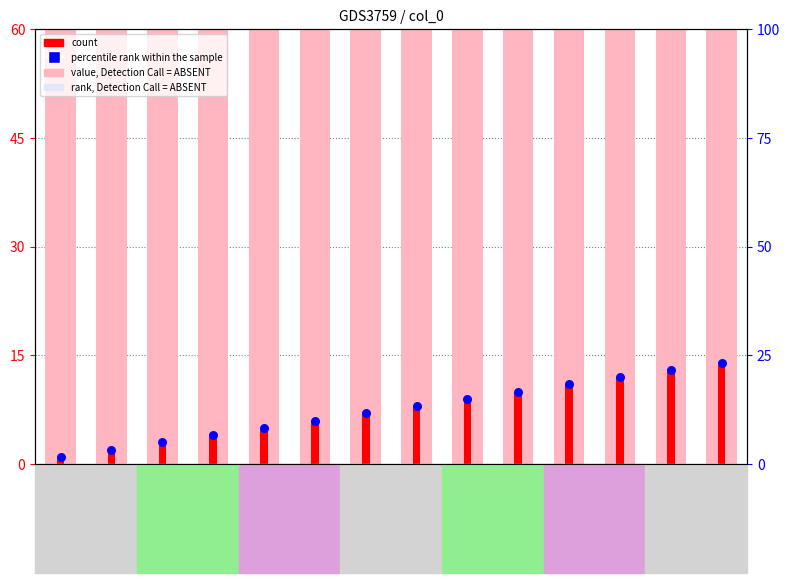

Which series contains the lowest Y value?

count